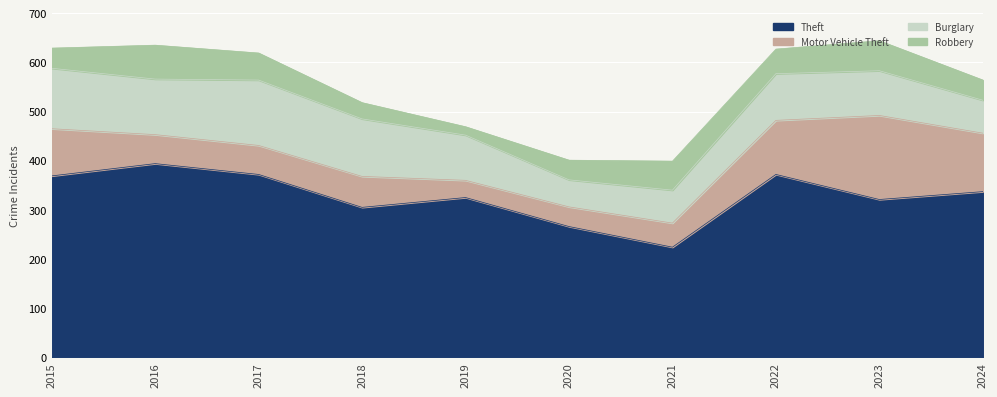

What is the total value across all series at 2024?

564